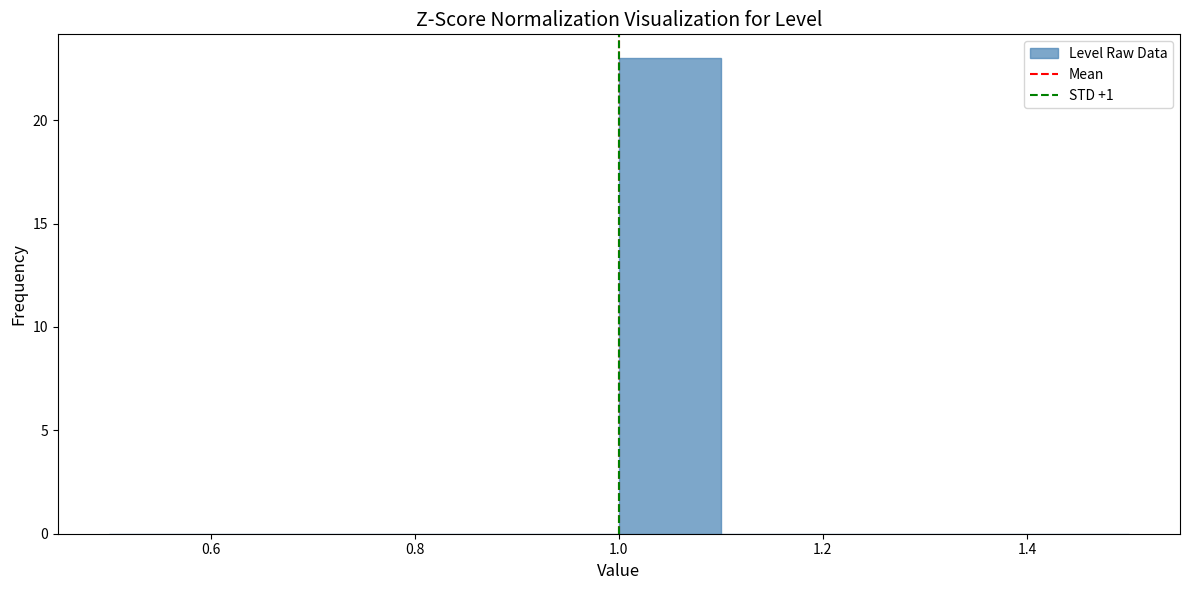

Reading left to right, transcribe this chart: for each bar, give the range it covers on the x-axis and its height. The values are not printed on the chart, so give them approximately, as read against the axis.

0.5 to 0.6: 0
0.6 to 0.7: 0
0.7 to 0.8: 0
0.8 to 0.9: 0
0.9 to 1.0: 0
1.0 to 1.1: 23
1.1 to 1.2: 0
1.2 to 1.3: 0
1.3 to 1.4: 0
1.4 to 1.5: 0